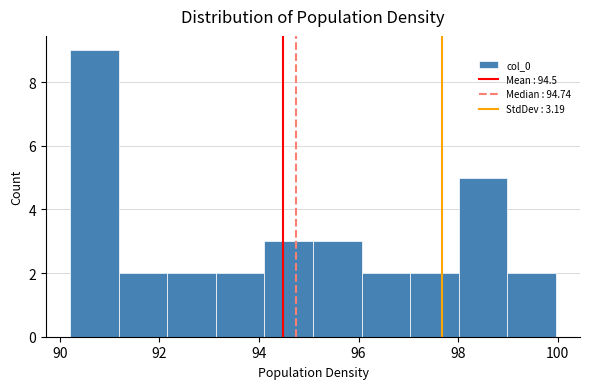

How tall is the bar that spans 93.2 to 94.2 on the x-axis? Neither the bar edges nor the heights are printed on the chart, so give them approximately, as read against the axes.

2